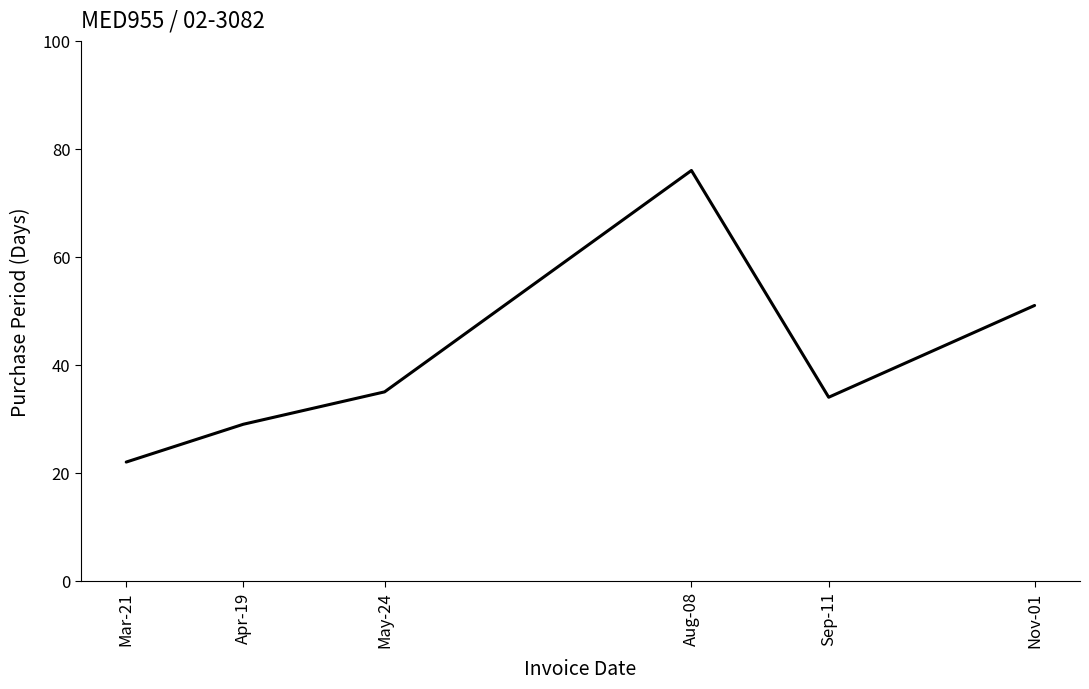

How many distinct data groups are displayed?

1